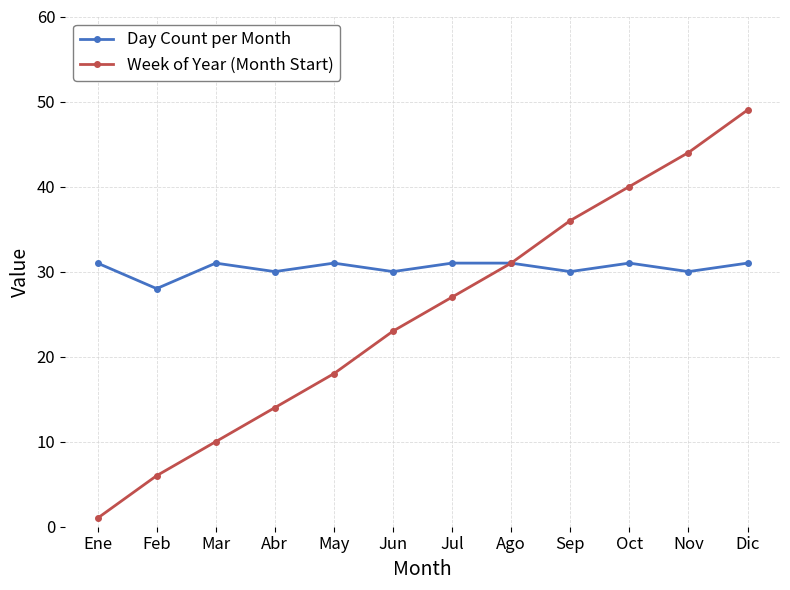

Which series has the largest total across all categories?

Day Count per Month